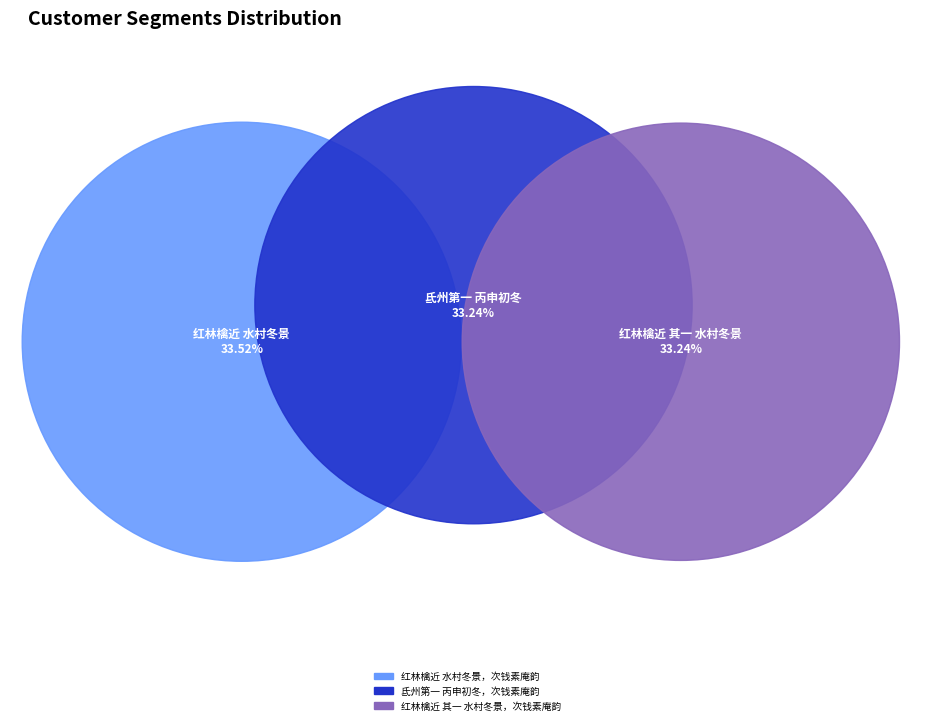

Count the number of slices in the pie.

3